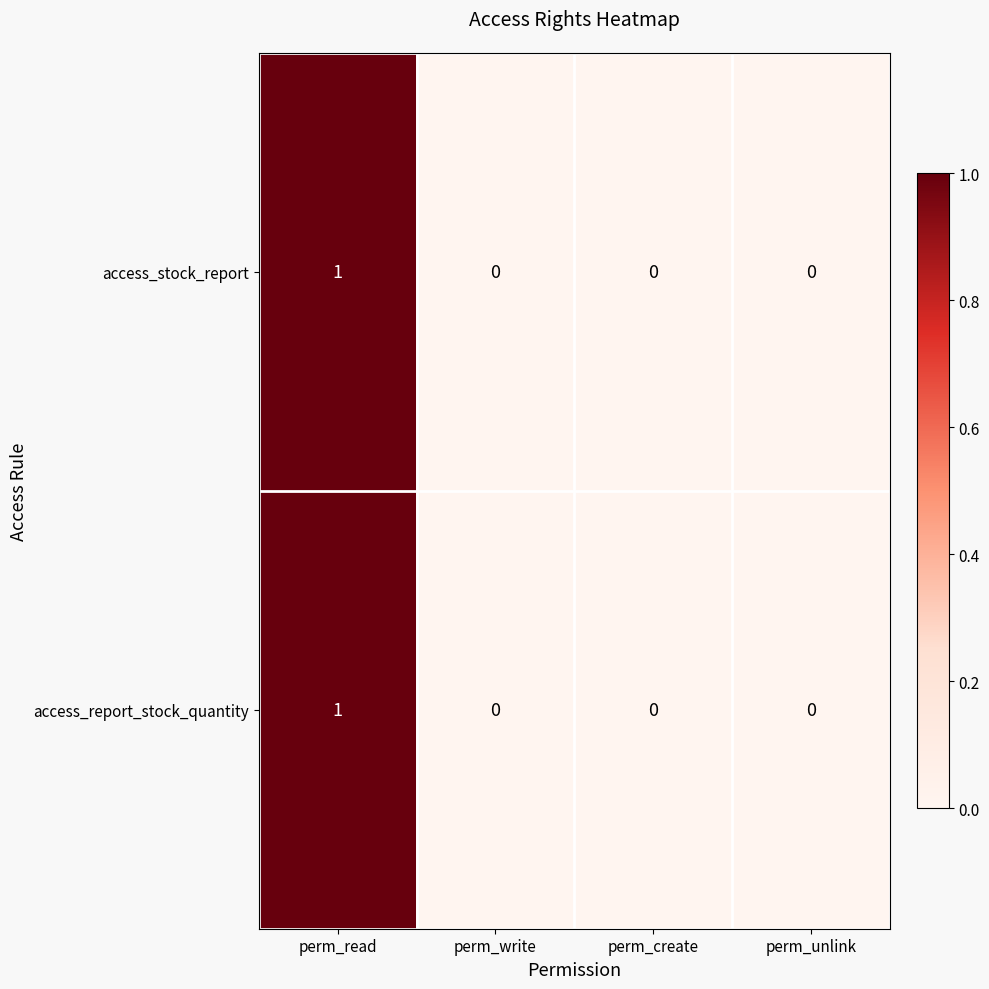

Which category has the highest value in the access_report_stock_quantity series?

perm_read